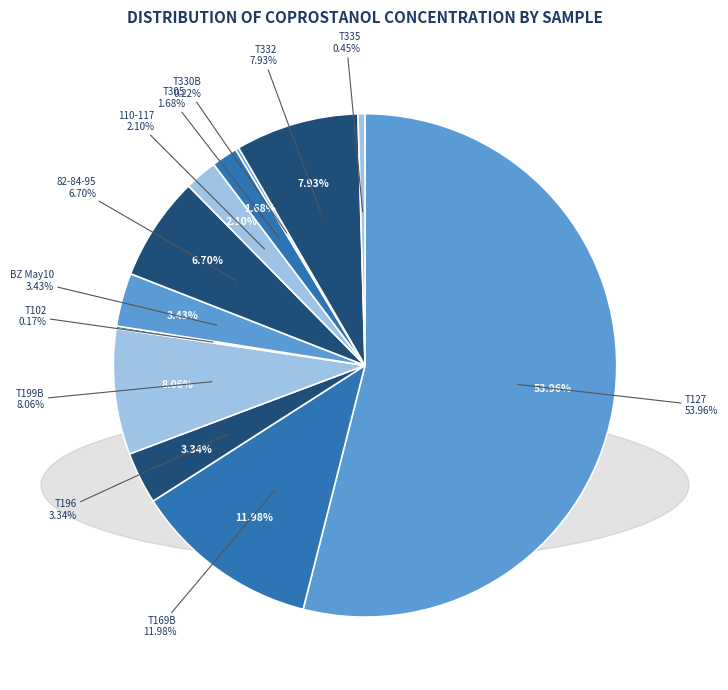

To the nearest percent, what percentage of the pie is T199B?

8%